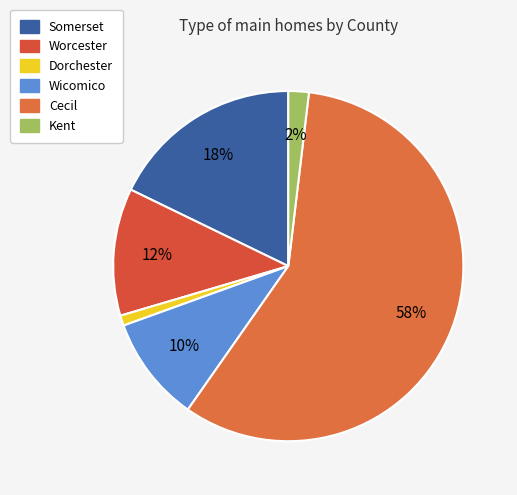

How many segments does this pie chart have?

6